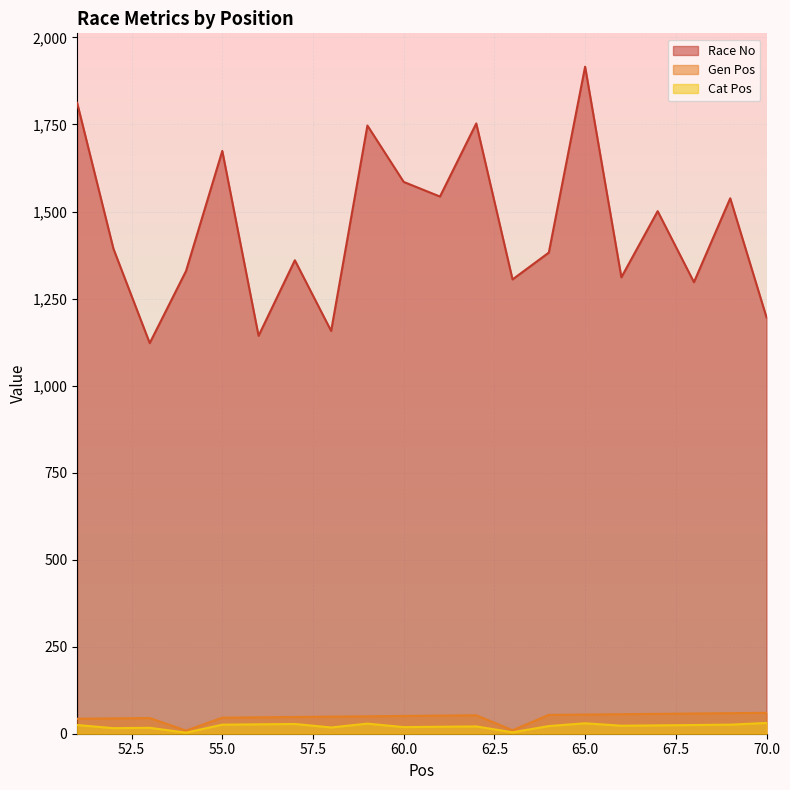

True or false: Cat Pos and Race No cross at least once.

False